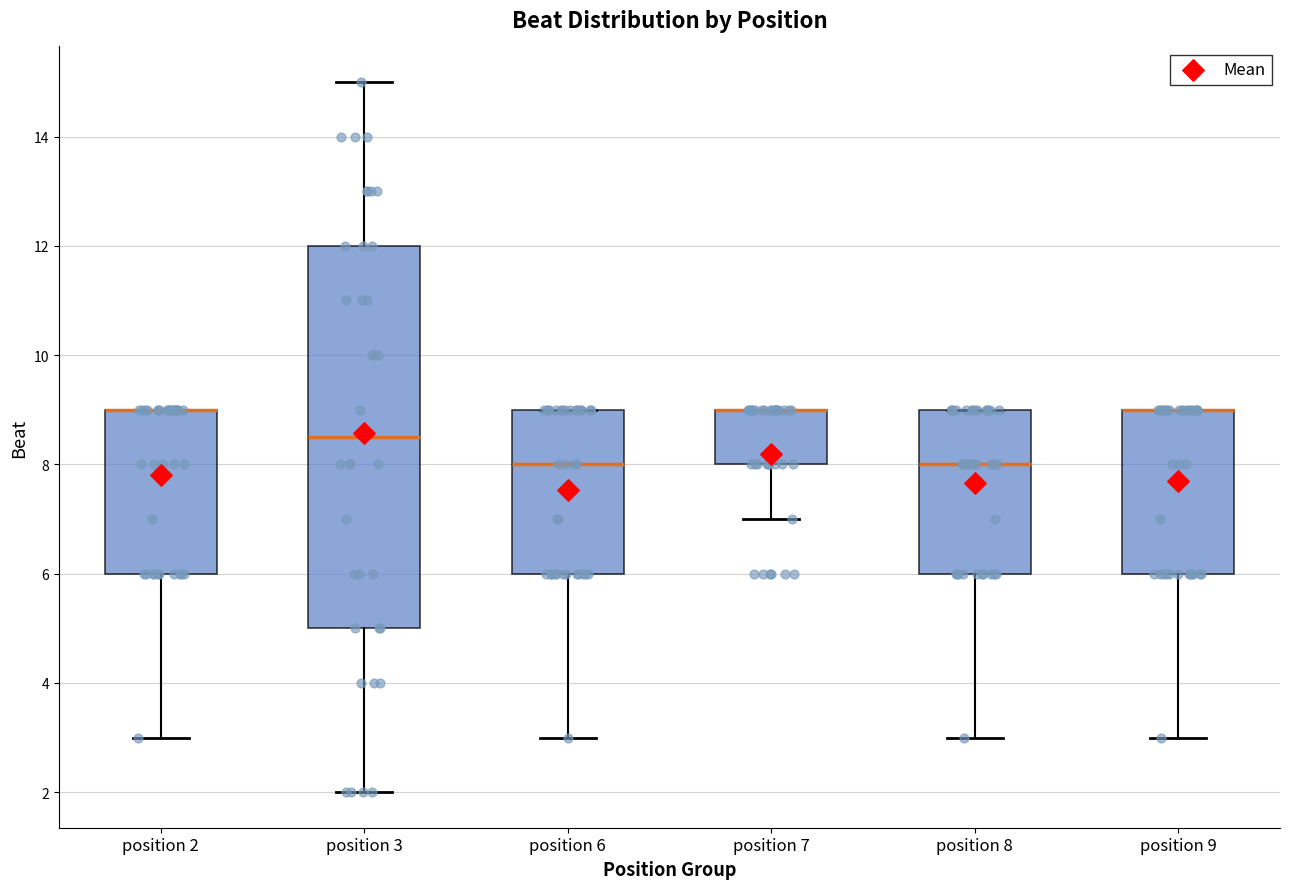

Reading left to right, read every box against the y-axis: the position of its median line, the range the box covers, and the ends of its whiskers. The values are not printed on the chart, so give them approximately, as read against the axis.

position 2: median 9.0 (drawn on the box's upper edge), box 6.0 to 9.0, whiskers 3.0 to 9.0
position 3: median 8.6, box 5.0 to 12.0, whiskers 2.0 to 15.0
position 6: median 8.0, box 6.0 to 9.0, whiskers 3.0 to 9.0
position 7: median 9.0 (drawn on the box's upper edge), box 8.0 to 9.0, whiskers 7.0 to 9.0
position 8: median 8.0, box 6.0 to 9.0, whiskers 3.0 to 9.0
position 9: median 9.0 (drawn on the box's upper edge), box 6.0 to 9.0, whiskers 3.0 to 9.0